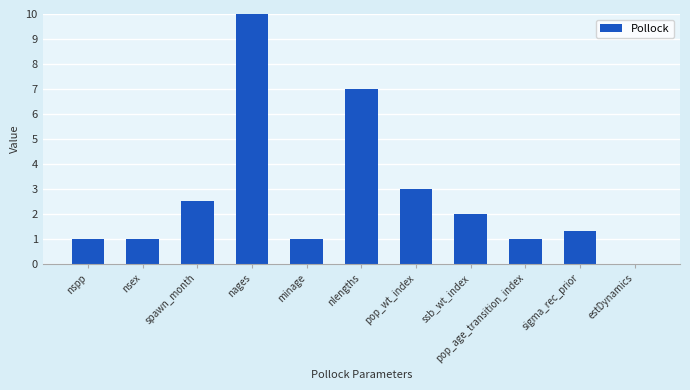

What is the maximum value shown in the chart?

10.0